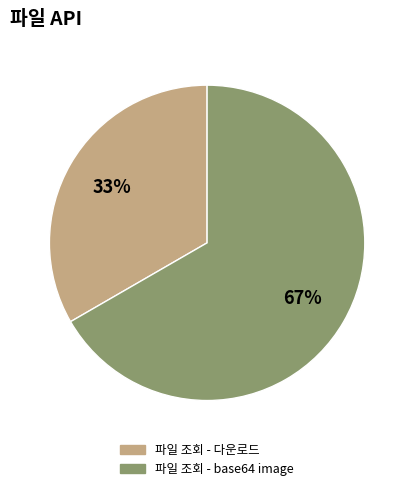

Which category has the smallest portion of the pie?

파일 조회 - 다운로드